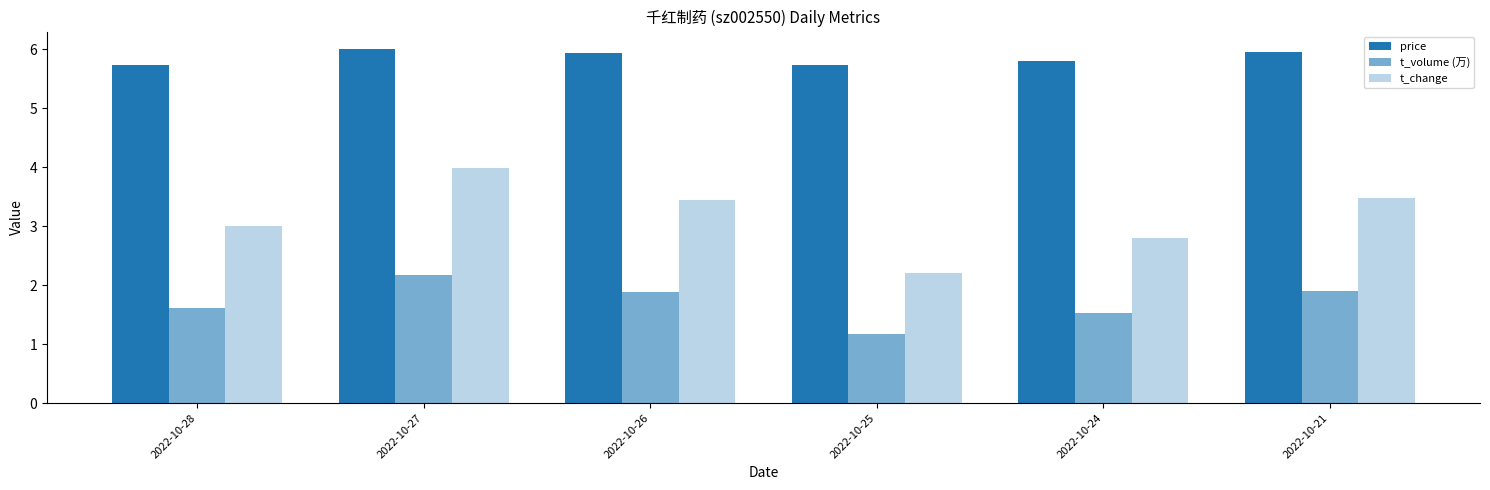

The value of t_change at 2022-10-28 is 5.2. True or false?

False